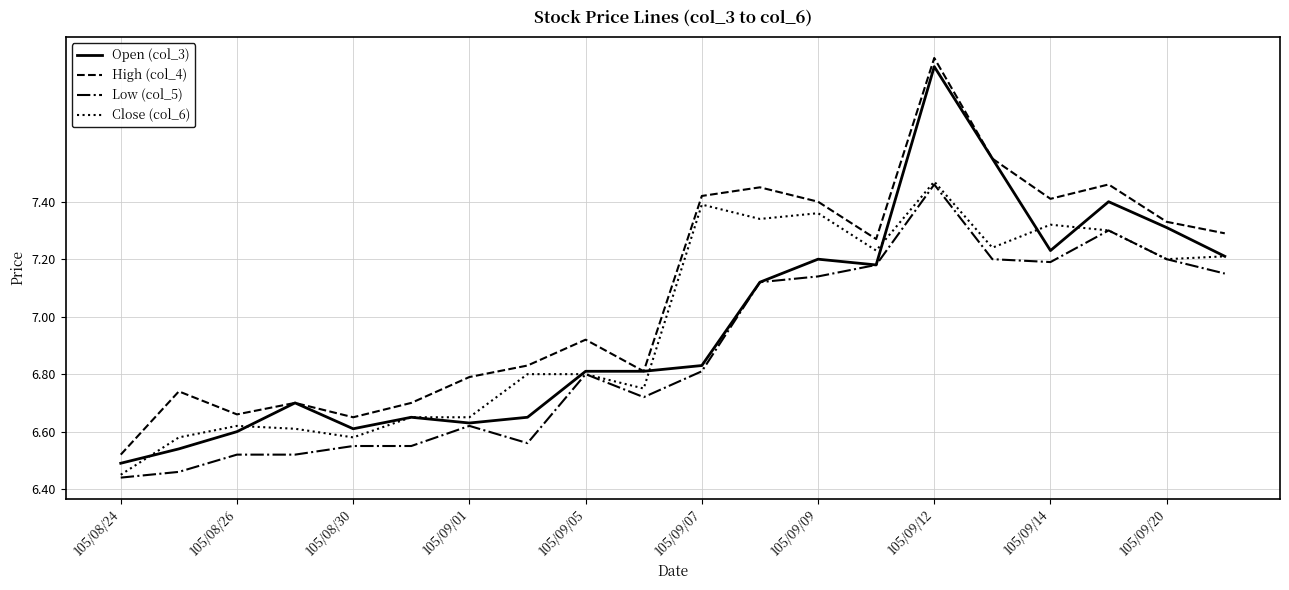

True or false: High (col_4) and Low (col_5) intersect in this chart.

False